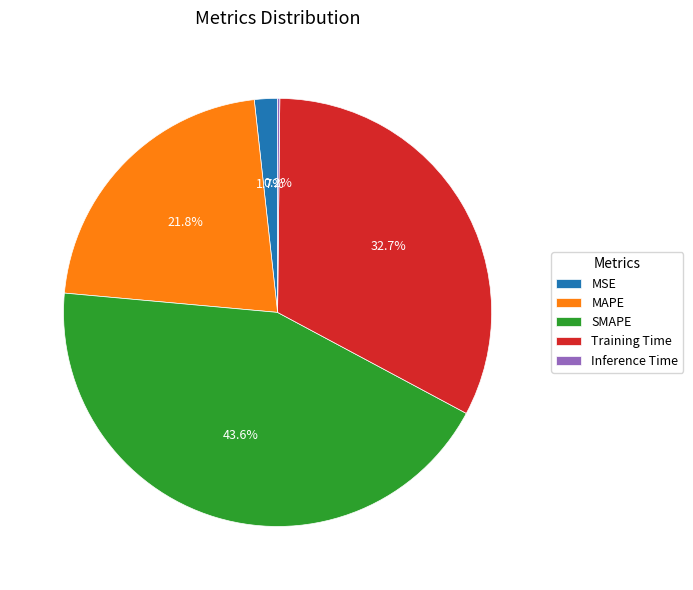

What is the largest slice in the pie chart?

SMAPE